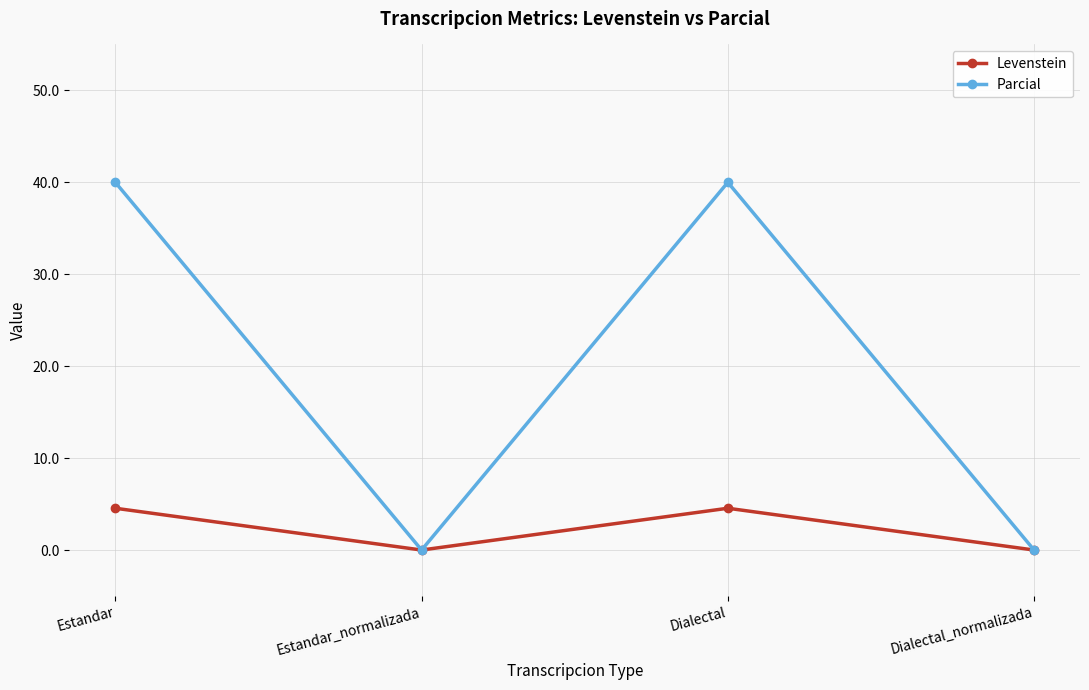

Which series has the widest spread of values?

Parcial